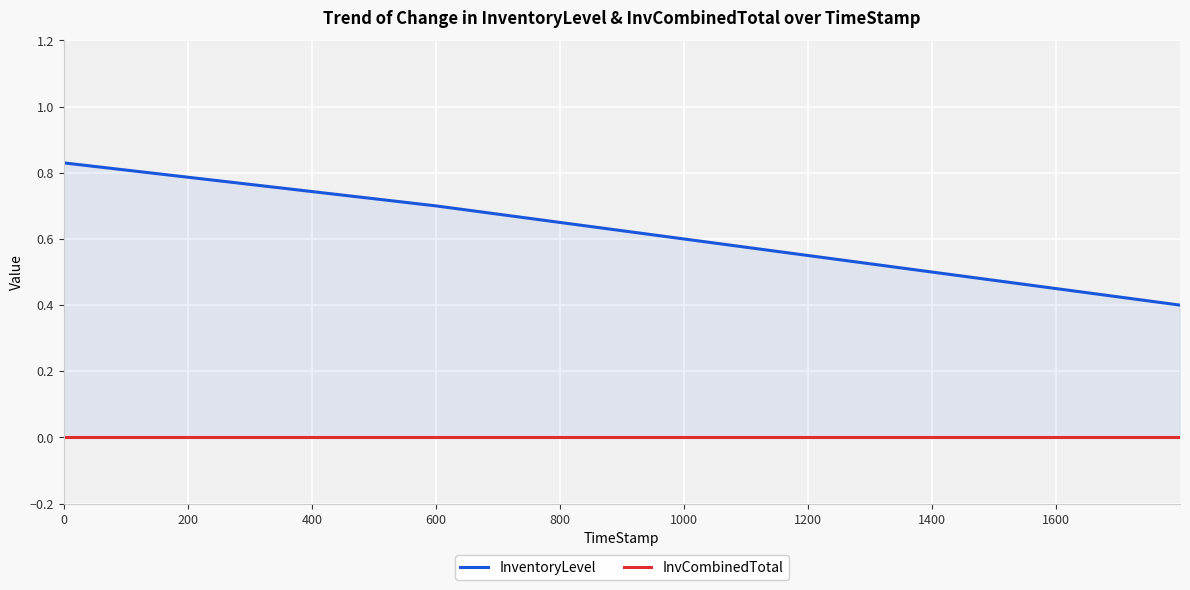

Which series changed the most between 400 and 600?

InventoryLevel